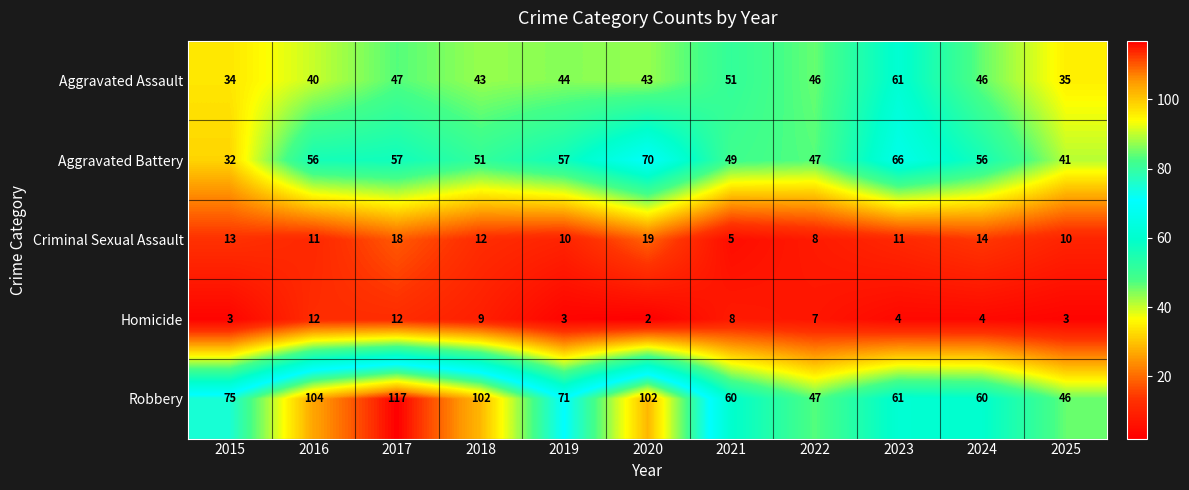

The value of Homicide at 2017 is 4. True or false?

False